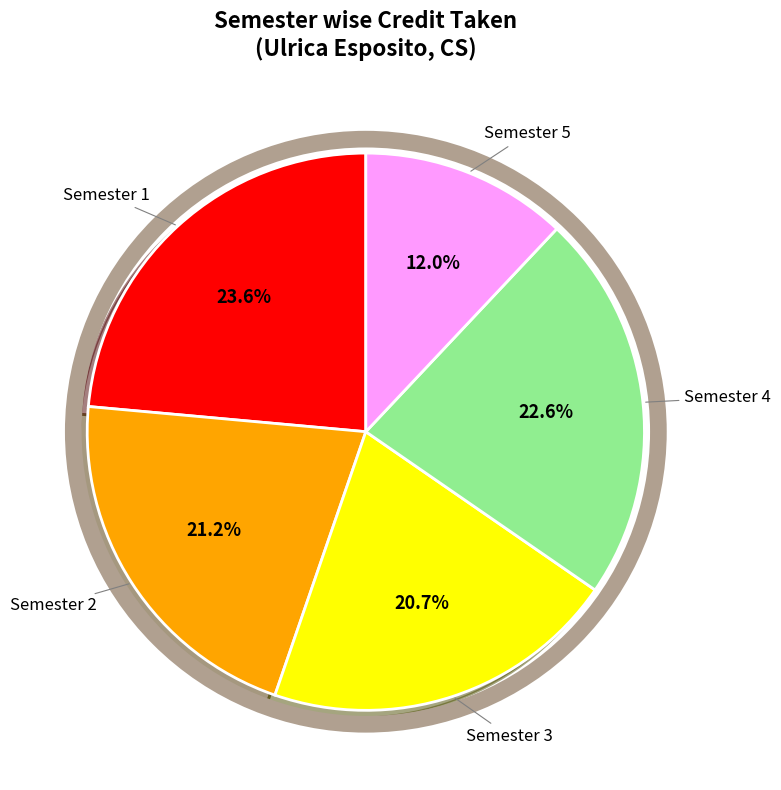

Does any single category account for the majority?

No